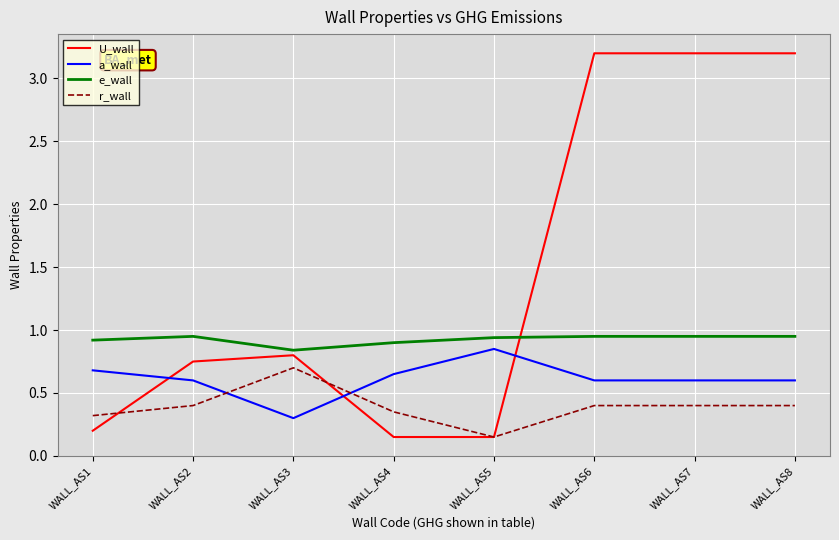

What is the total value across all series at WALL_AS6?

5.2